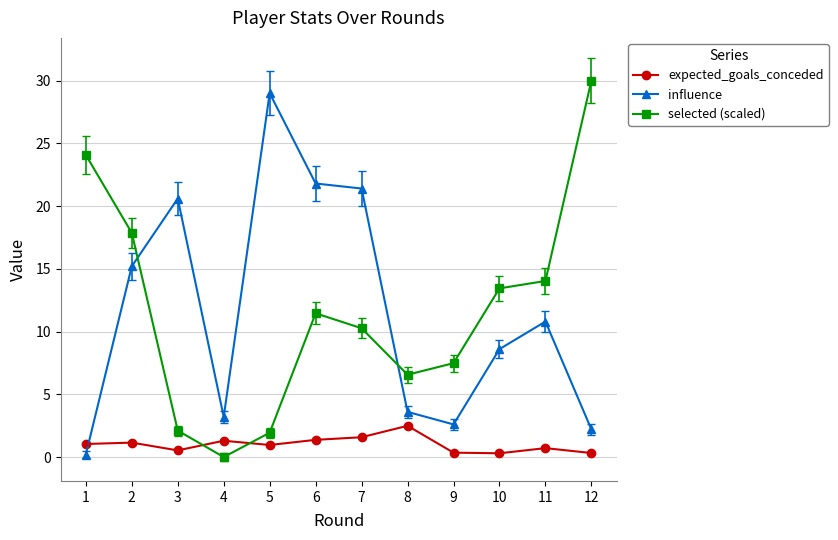

At which label does selected (scaled) reach its peak?

12